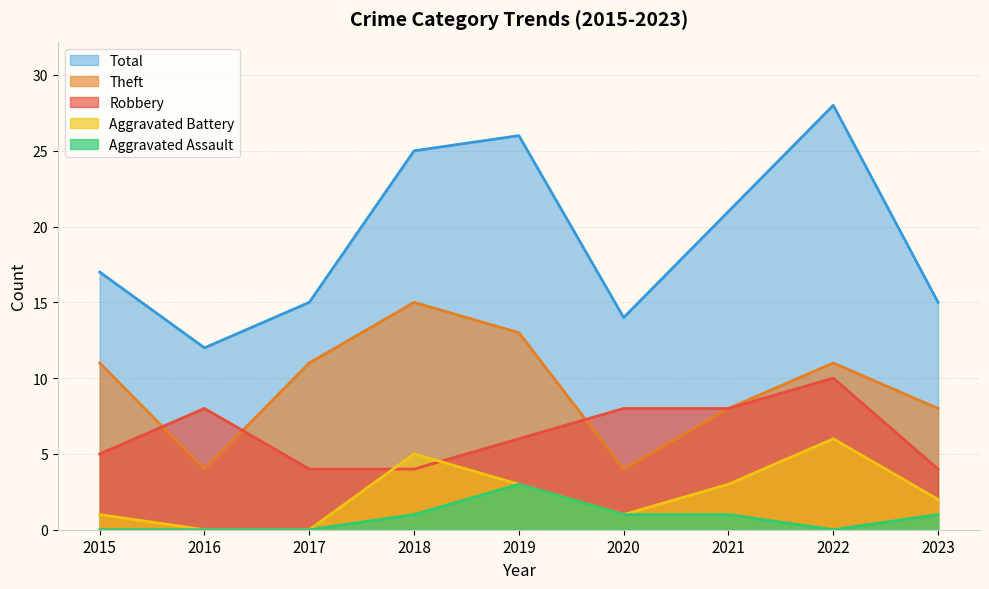

At which category does Theft reach its first local peak?

2018